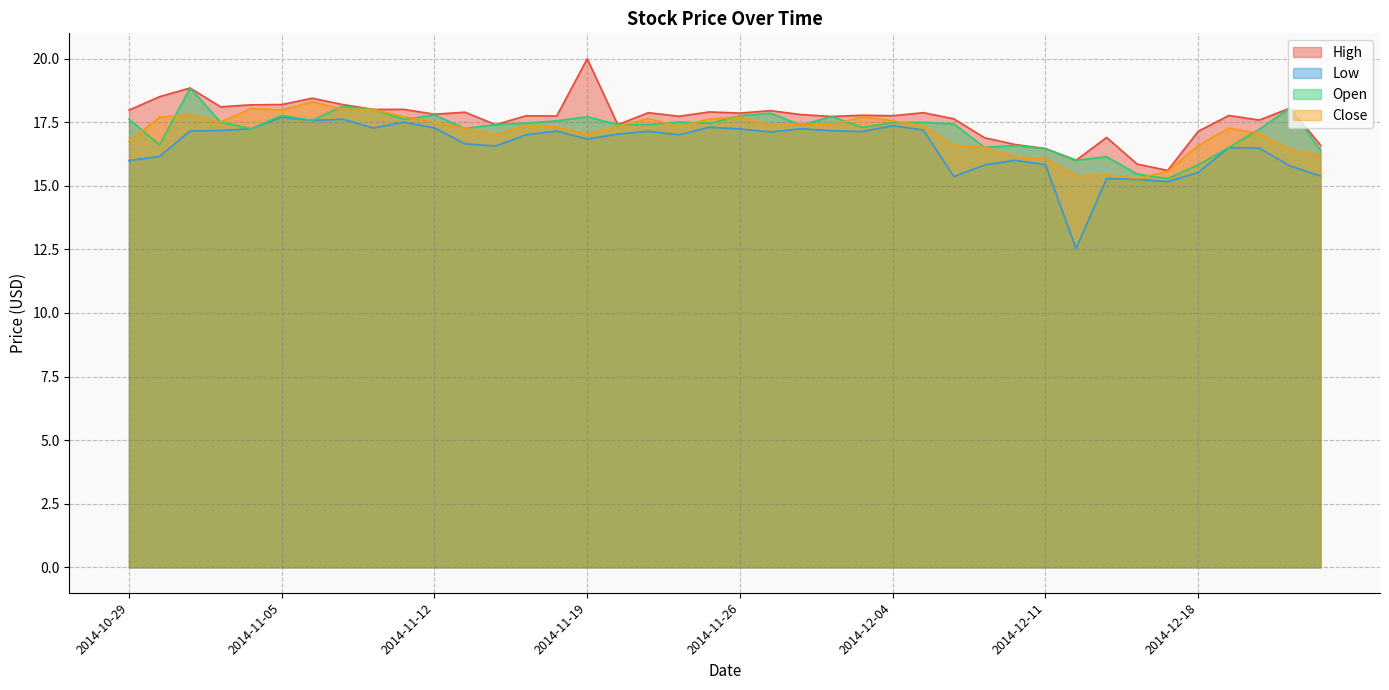

How many data points in Low are above 17?

20